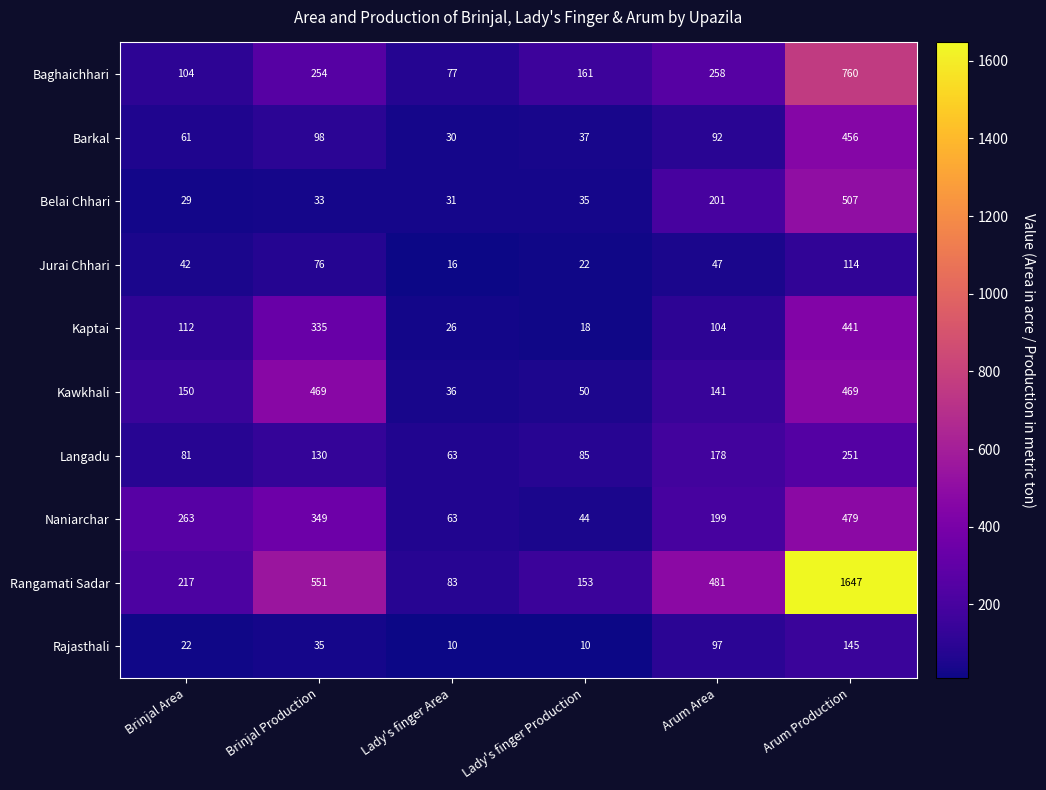

At how many categories does at least one series exceed 136?

5